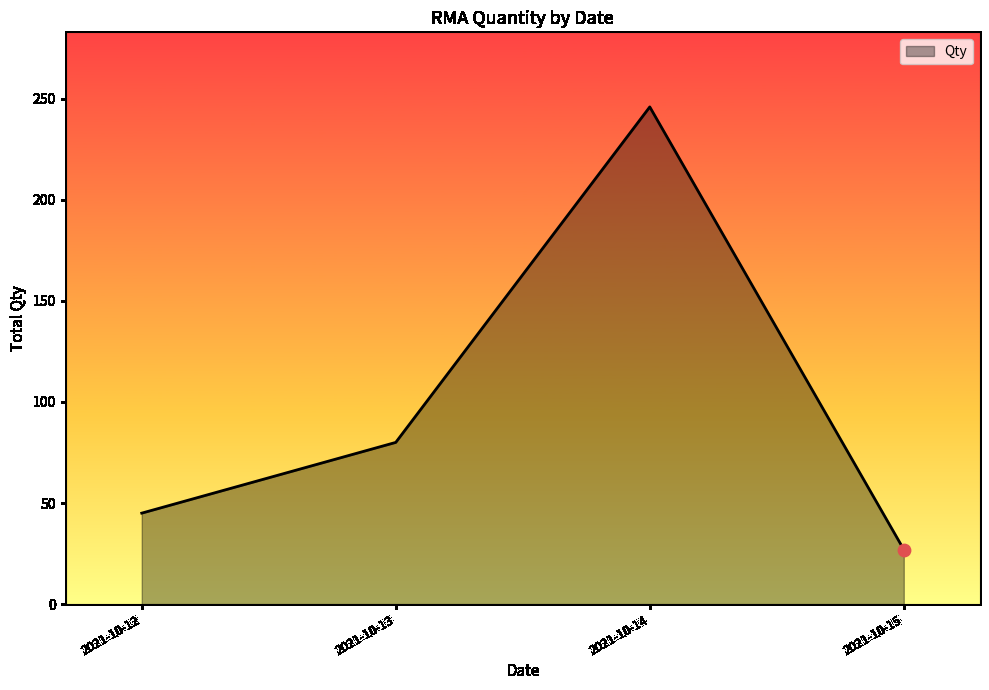

What is the change in value from 2021-10-12 to 2021-10-13?

+35